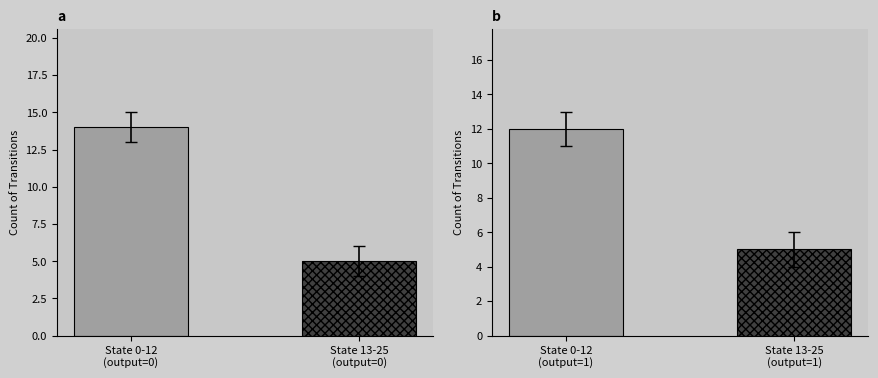

What position from the left is State 13-25
(output=0)?

2